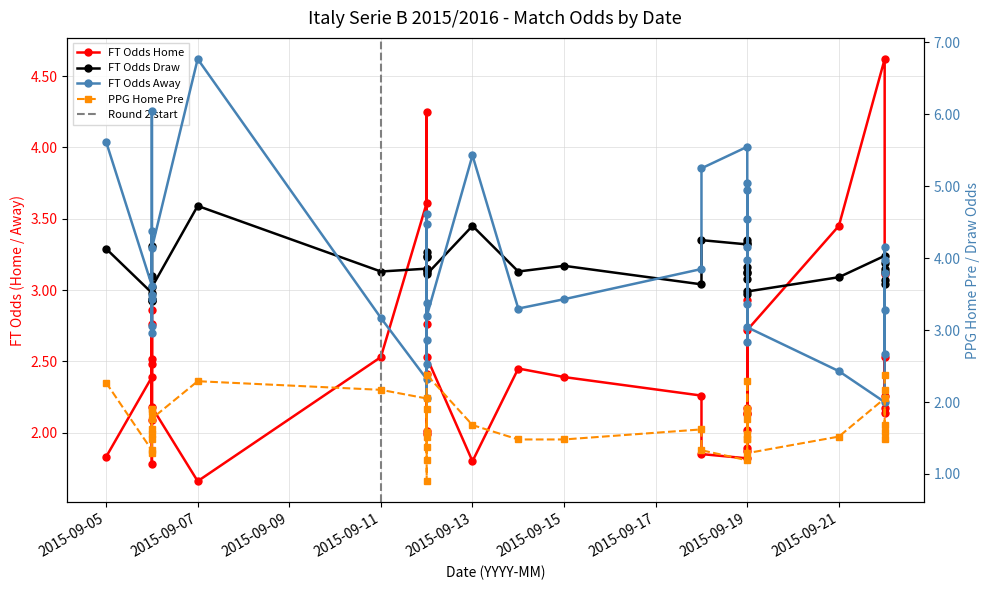

How many lines are shown in the chart?

4